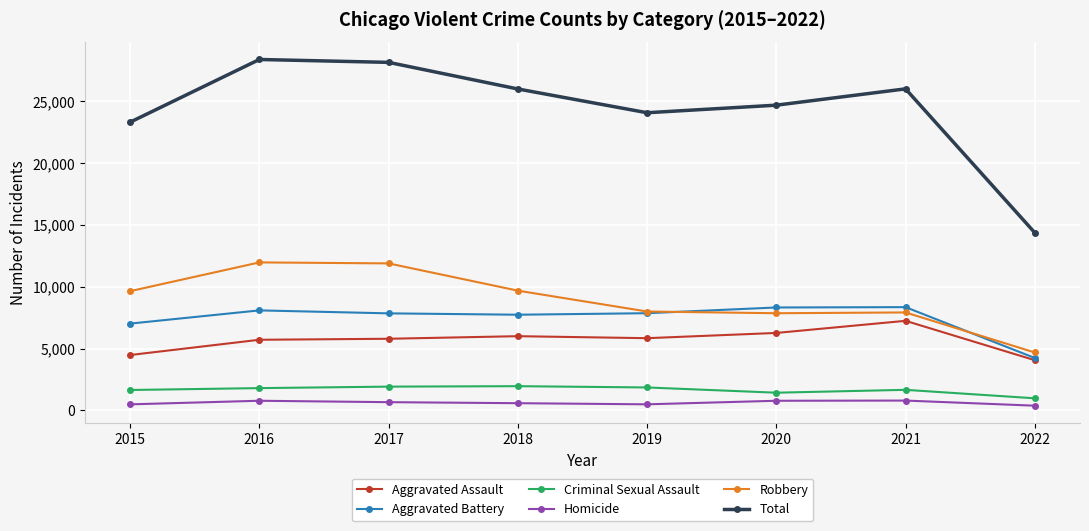

In Homicide, how many points are higher than both neighbors (excluding endpoints)?

2